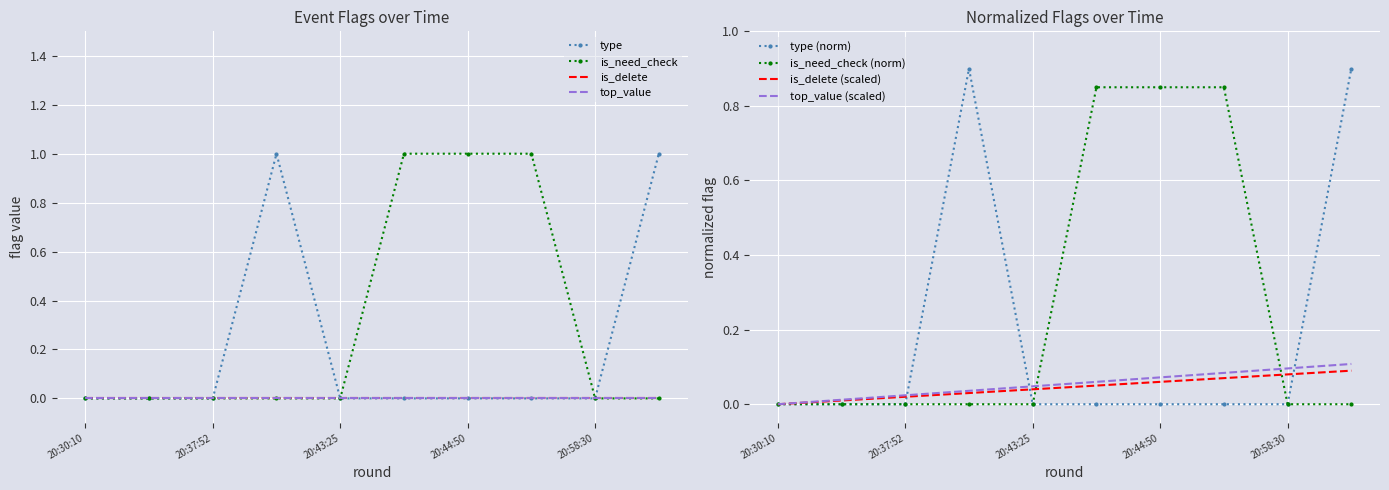

The value of is_need_check at 20:44:50 is 1. True or false?

True